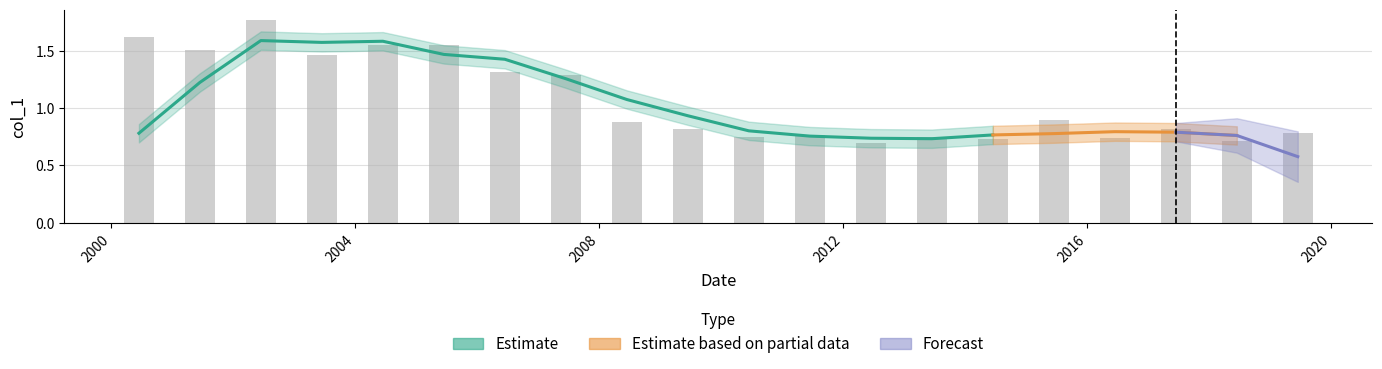

What is the sum of the values at 2001-06-15 and 2010-06-15?

2.3